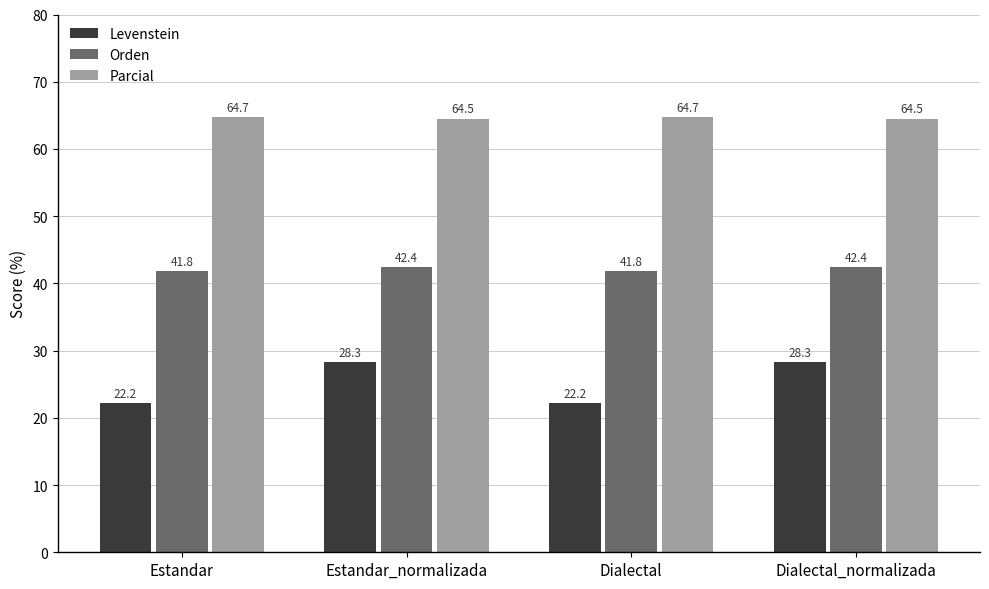

What is the label of the 1st bar from the left?

Estandar